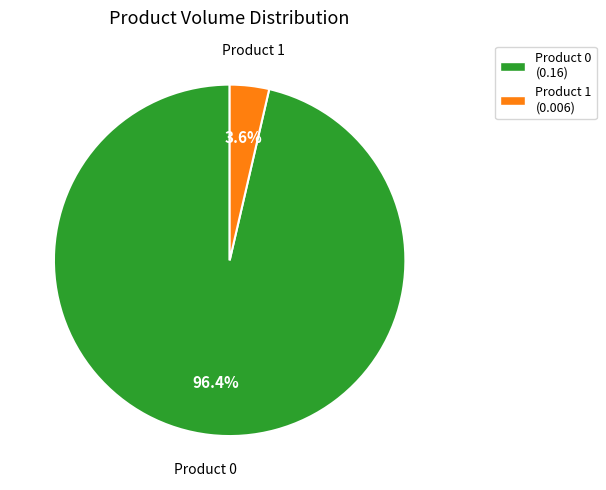

Does any single category account for the majority?

Yes